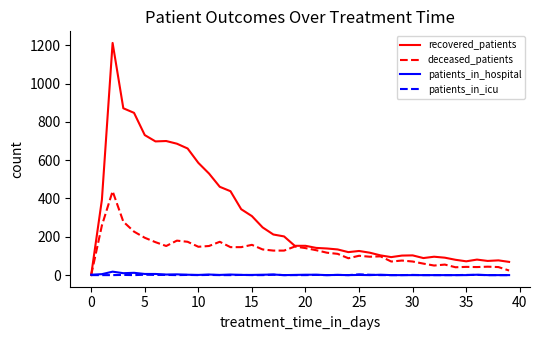

What is the greatest value displayed?

1212